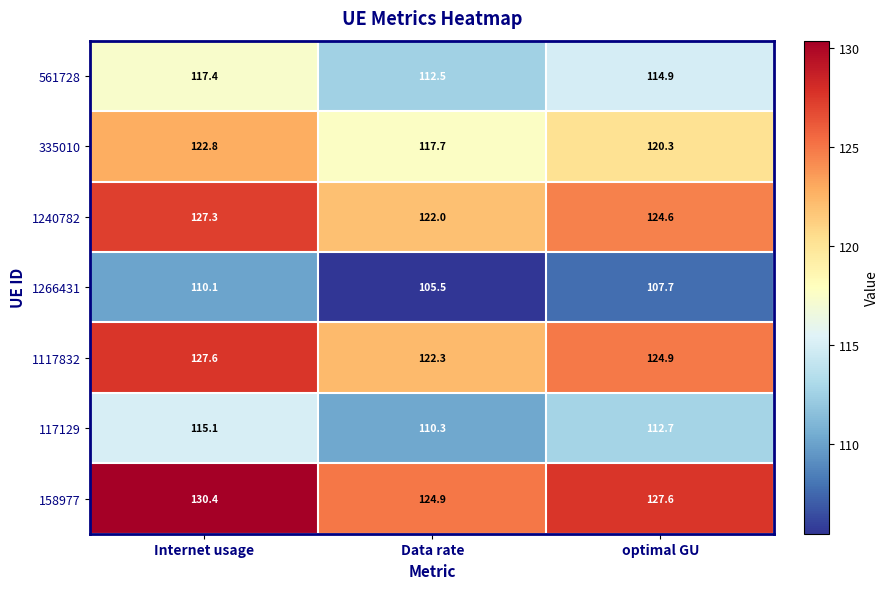

Which category has the highest value in the 117129 series?

Internet usage